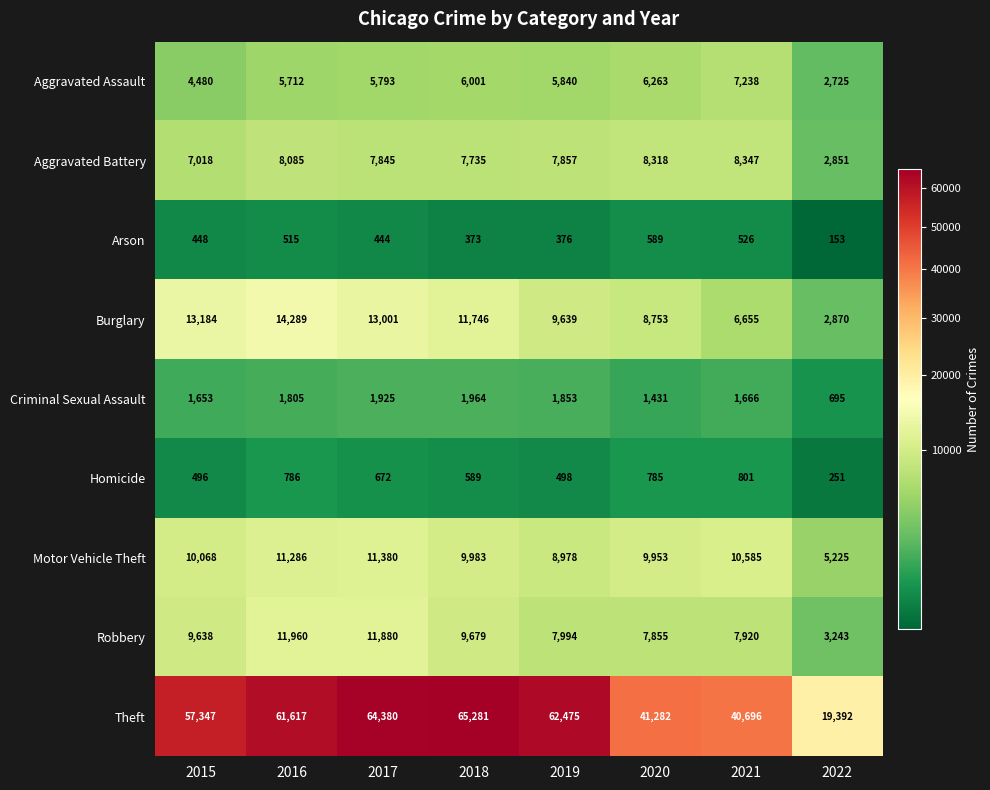

How many data points in Motor Vehicle Theft are less than 10068?

4